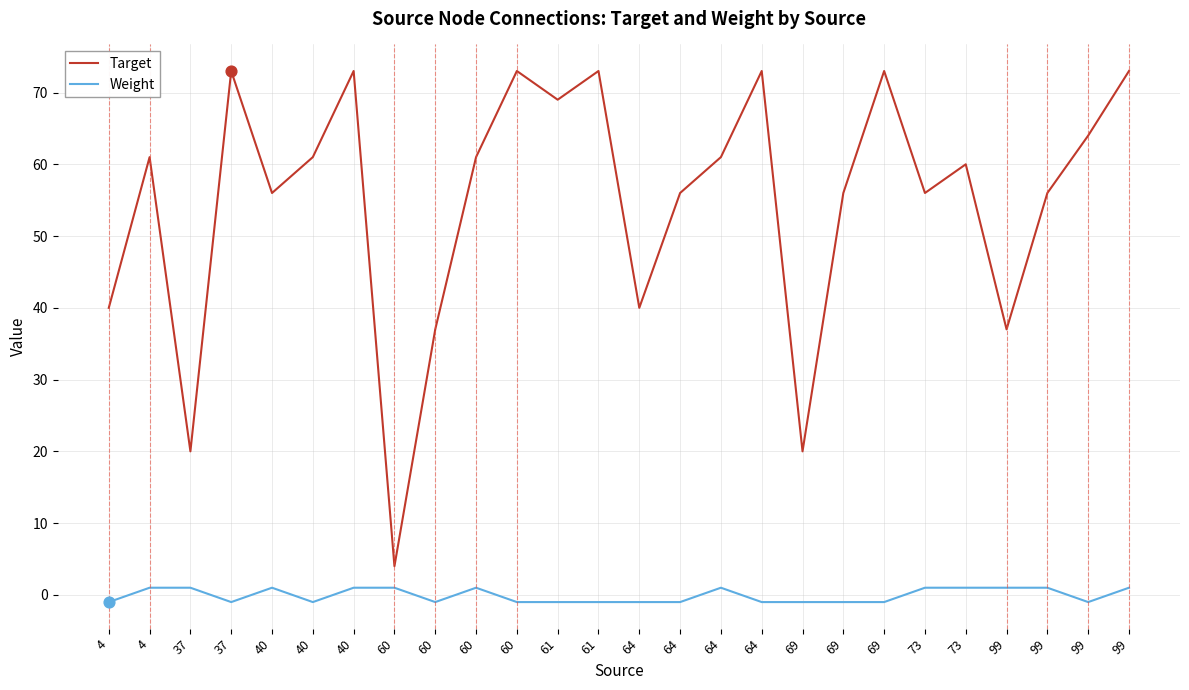

Which series has the largest total across all categories?

Target